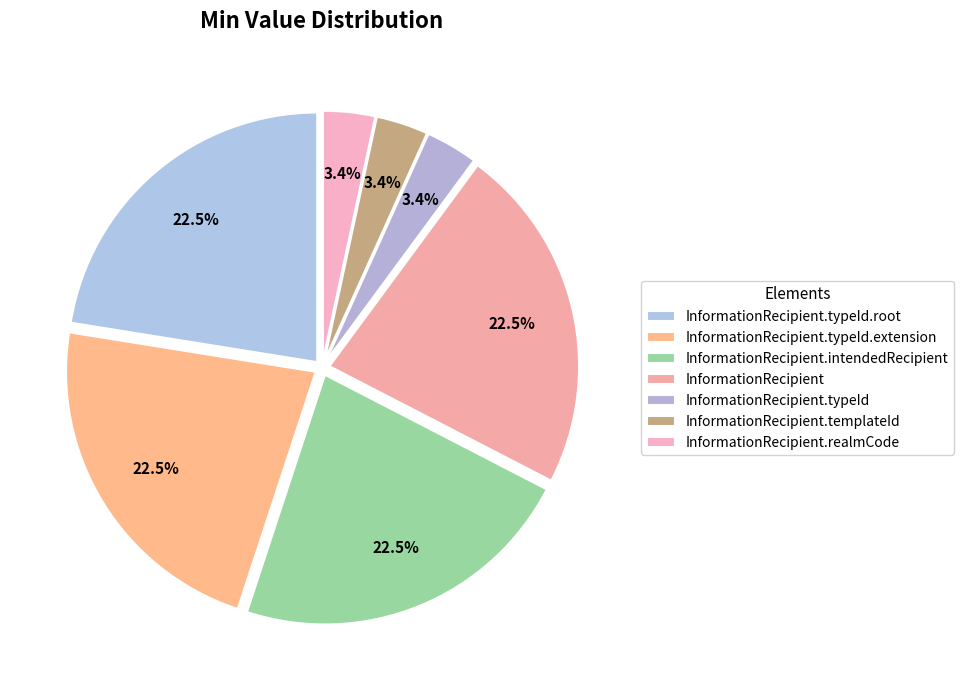

What percentage do InformationRecipient.typeId and InformationRecipient.typeId.extension together represent?

25.8%